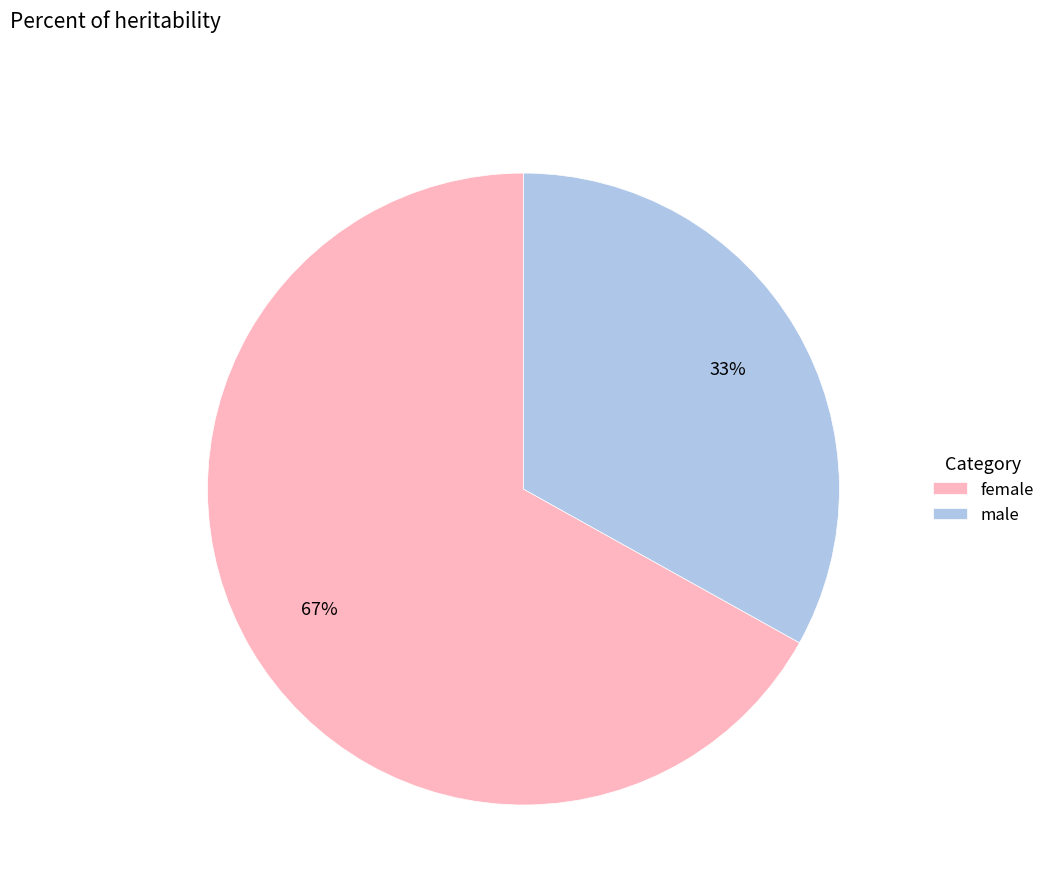

What percentage is the female slice, to the nearest percent?

67%